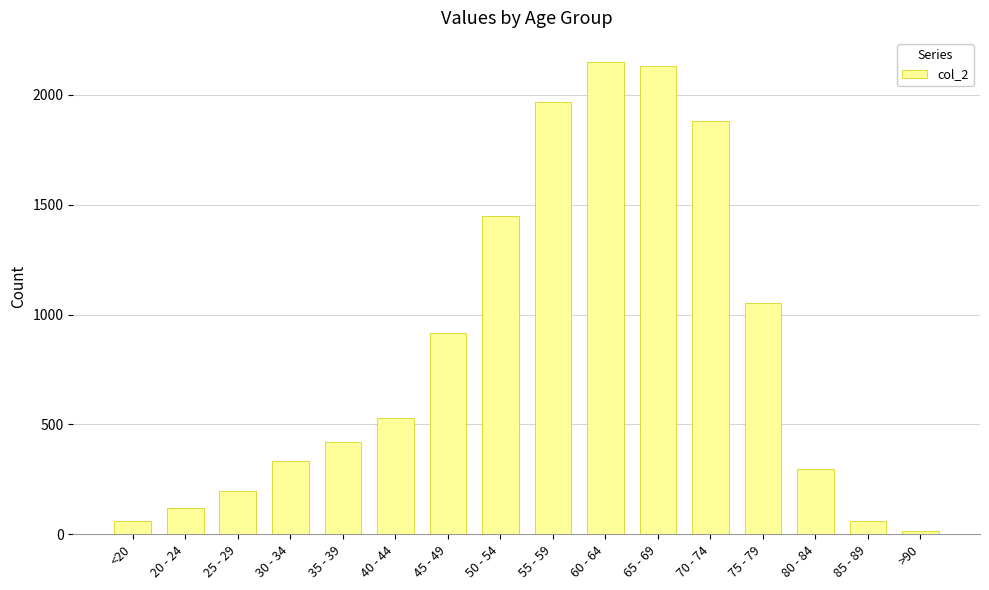

The value at 80 - 84 is 296. True or false?

True